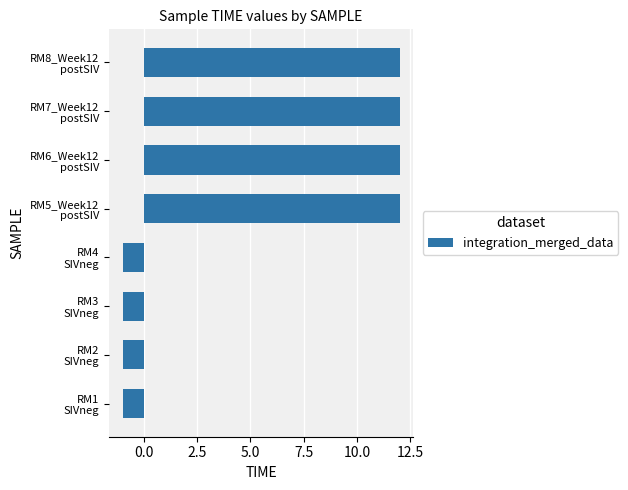

Reading top to bottom, extract all data points from this chart.

12	12	12	12	-1	-1	-1	-1